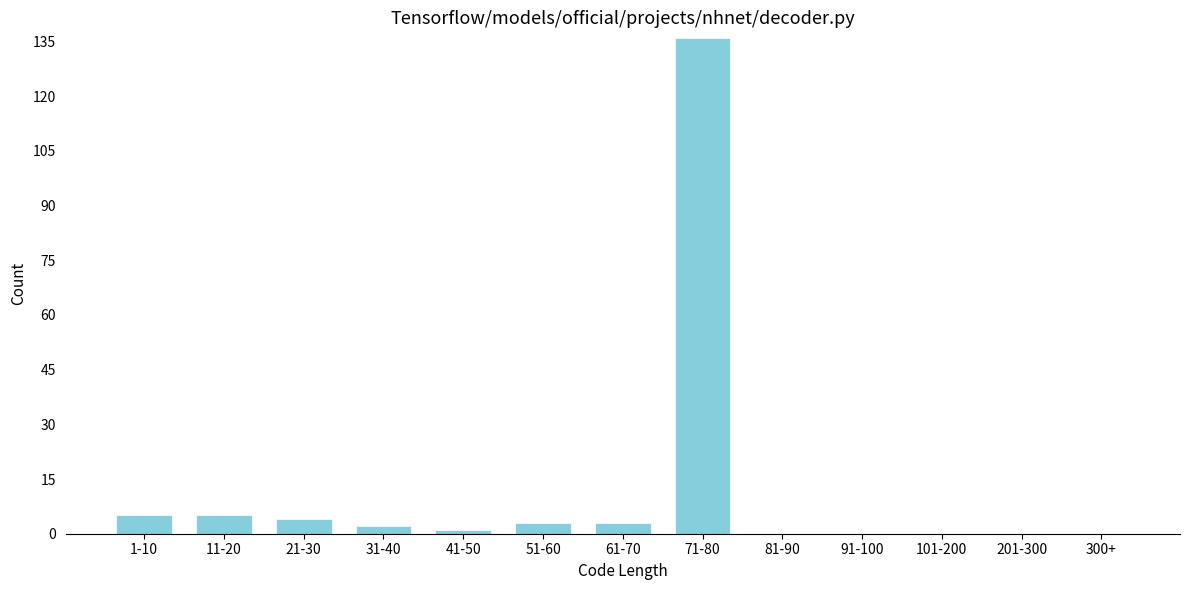

Reading right to left, transcribe all the data shown in this chart.

300+=0	201-300=0	101-200=0	91-100=0	81-90=0	71-80=136	61-70=3	51-60=3	41-50=1	31-40=2	21-30=4	11-20=5	1-10=5